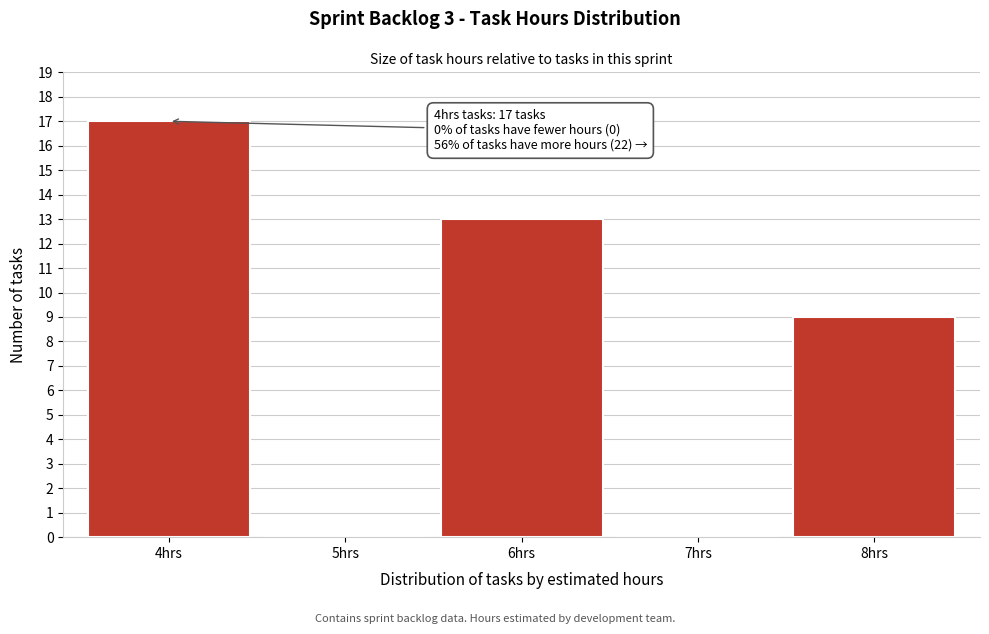

Reading left to right, what are all the values shown in this chart?

4hrs=17	5hrs=0	6hrs=13	7hrs=0	8hrs=9